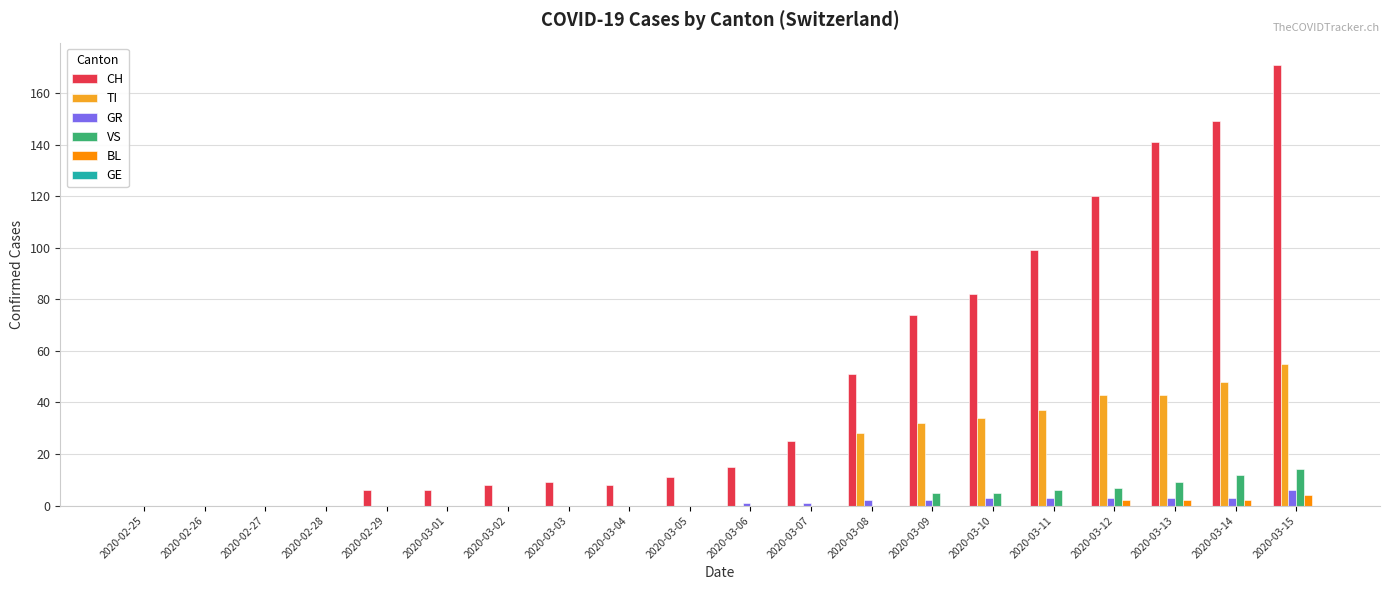

How many series are shown in this chart?

5